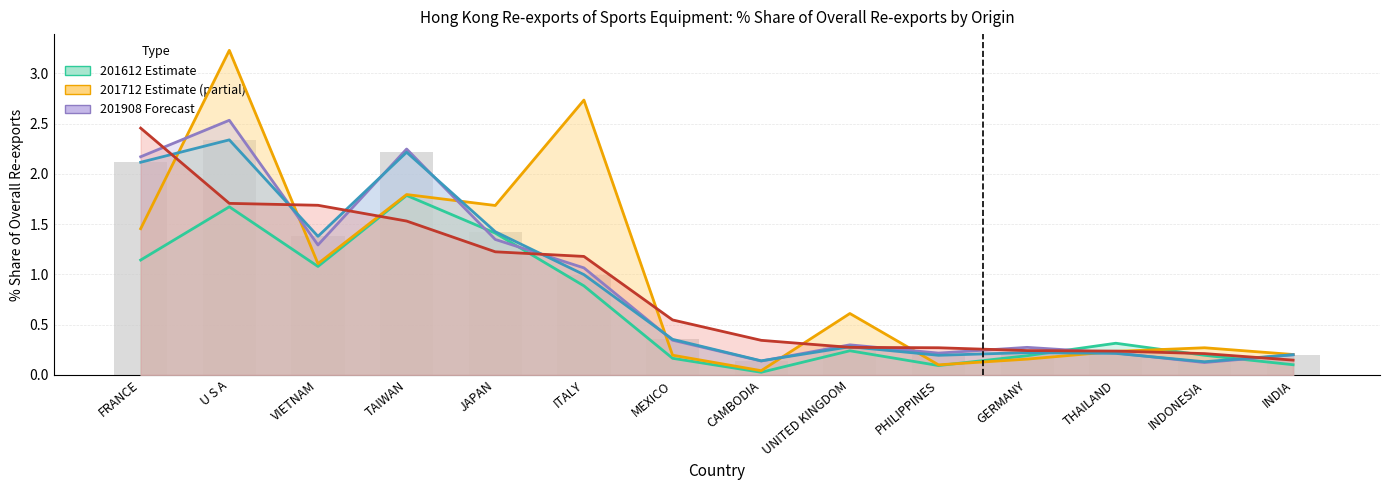

Reading left to right, list all the values displayed in this chart.

201612 Share: FRANCE=1.1	U S A=1.7	VIETNAM=1.1	TAIWAN=1.8	JAPAN=1.4	ITALY=0.9	MEXICO=0.2	CAMBODIA=0.0	UNITED KINGDOM=0.2	PHILIPPINES=0.1	GERMANY=0.2	THAILAND=0.3	INDONESIA=0.2	INDIA=0.1
201712 Share: FRANCE=1.5	U S A=3.2	VIETNAM=1.1	TAIWAN=1.8	JAPAN=1.7	ITALY=2.7	MEXICO=0.2	CAMBODIA=0.0	UNITED KINGDOM=0.6	PHILIPPINES=0.1	GERMANY=0.2	THAILAND=0.2	INDONESIA=0.3	INDIA=0.2
201808 Share: FRANCE=2.2	U S A=2.5	VIETNAM=1.3	TAIWAN=2.2	JAPAN=1.3	ITALY=1.1	MEXICO=0.3	CAMBODIA=0.1	UNITED KINGDOM=0.3	PHILIPPINES=0.2	GERMANY=0.3	THAILAND=0.2	INDONESIA=0.1	INDIA=0.2
201812 Share: FRANCE=2.1	U S A=2.3	VIETNAM=1.4	TAIWAN=2.2	JAPAN=1.4	ITALY=1.0	MEXICO=0.4	CAMBODIA=0.1	UNITED KINGDOM=0.3	PHILIPPINES=0.2	GERMANY=0.2	THAILAND=0.2	INDONESIA=0.1	INDIA=0.2
201908 Share: FRANCE=2.5	U S A=1.7	VIETNAM=1.7	TAIWAN=1.5	JAPAN=1.2	ITALY=1.2	MEXICO=0.5	CAMBODIA=0.3	UNITED KINGDOM=0.3	PHILIPPINES=0.3	GERMANY=0.2	THAILAND=0.2	INDONESIA=0.2	INDIA=0.1